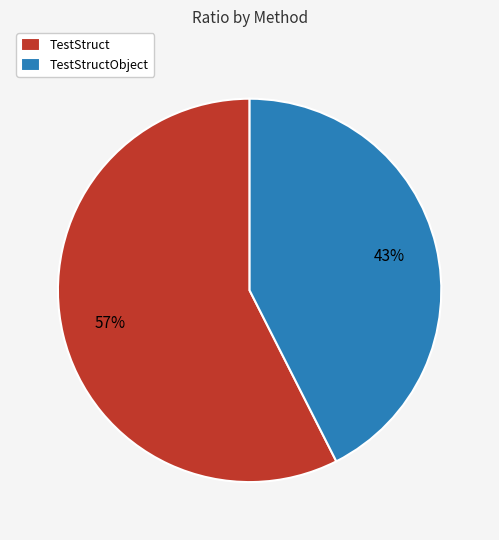

Which category has the biggest portion of the pie?

TestStruct